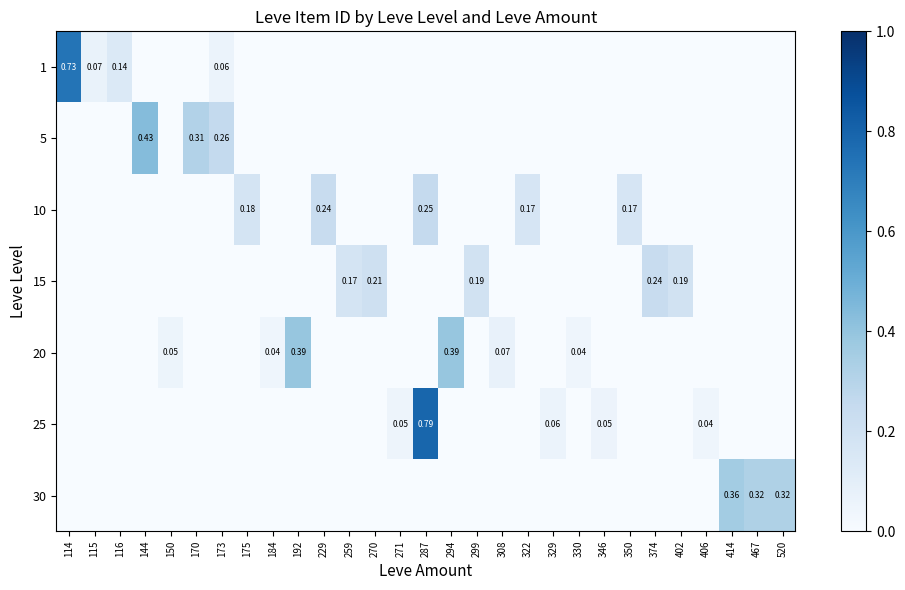

Is it true that 10 equals 0.0 at 116?

True